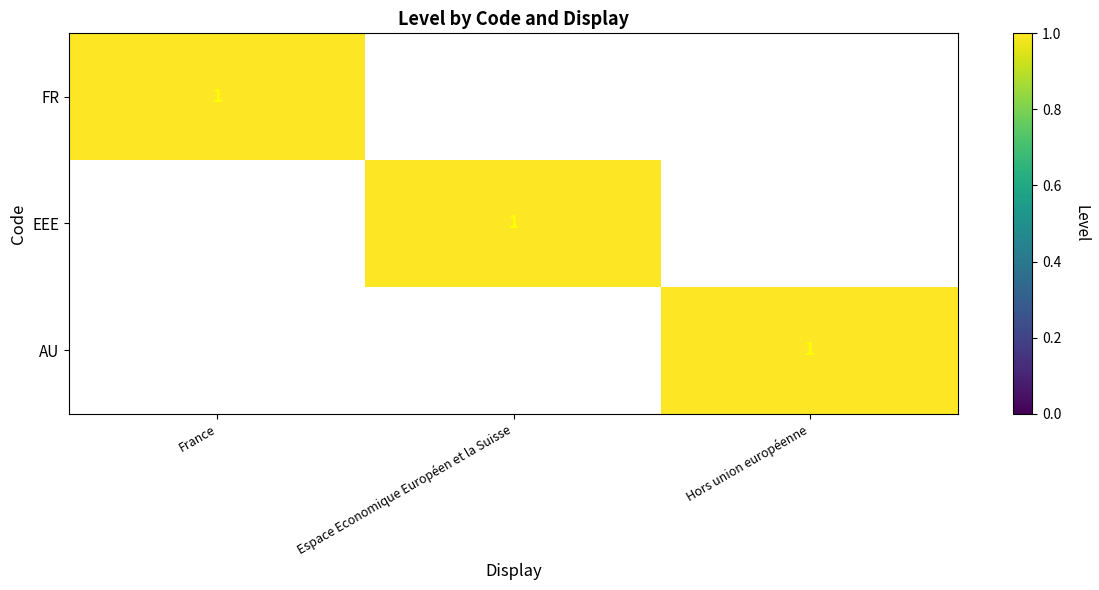

True or false: FR has a value of 0 at France.

False